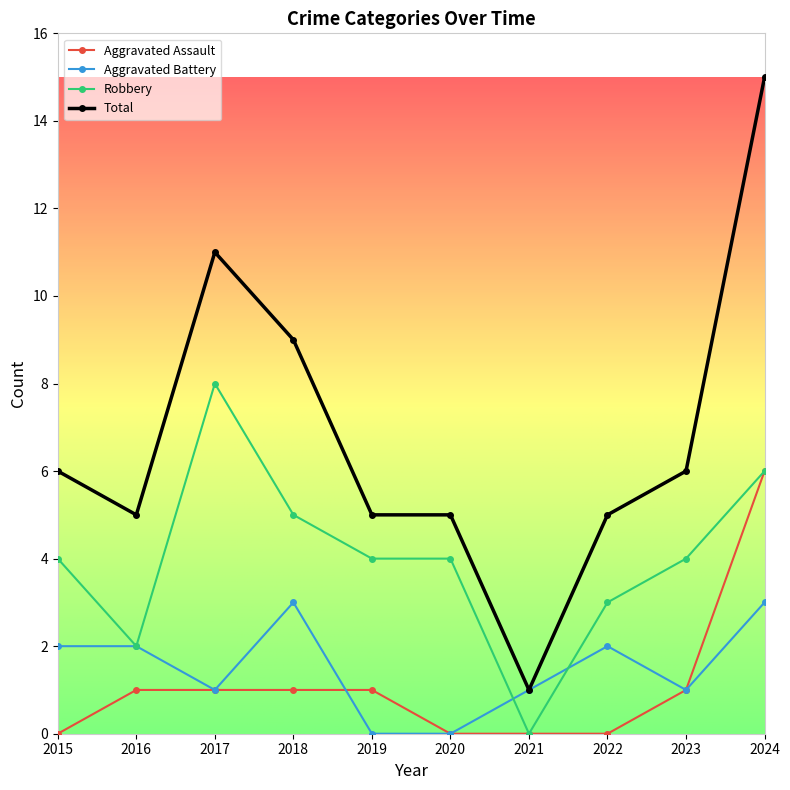

At which category does Total reach its first local peak?

2017